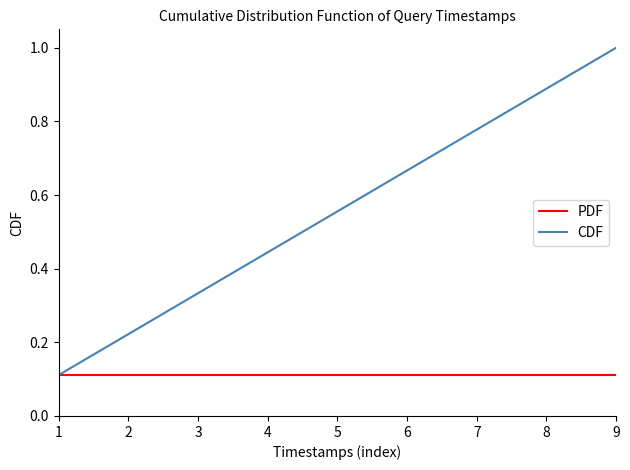

What is the maximum value for CDF?

1.0